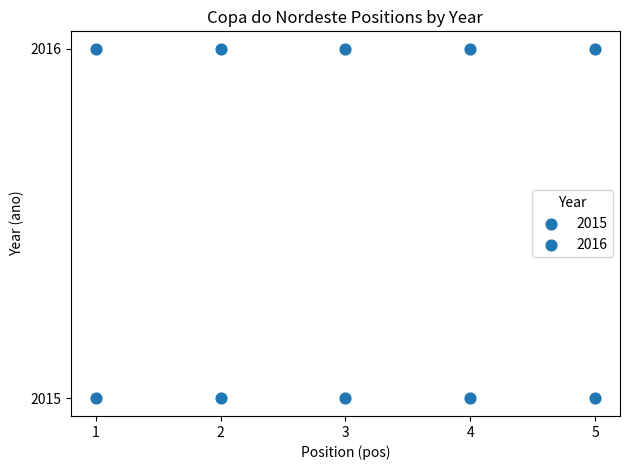

How many points are shown in the scatter plot?

10